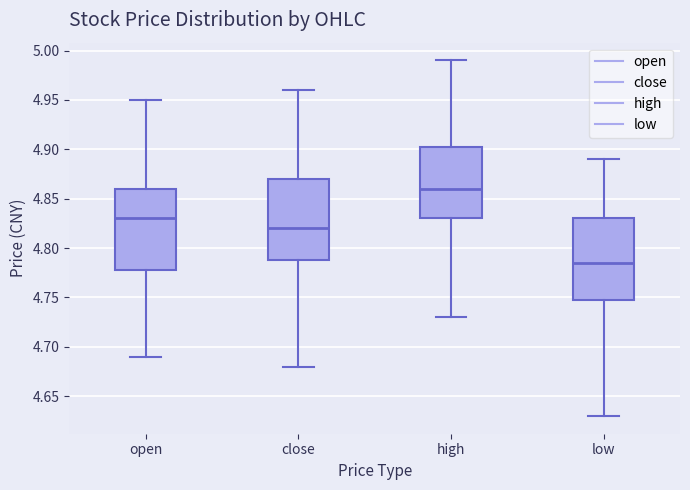

Reading left to right, read every box against the y-axis: the position of its median line, the range the box covers, and the ends of its whiskers. The values are not printed on the chart, so give them approximately, as read against the axis.

open: median 4.830, box 4.780 to 4.860, whiskers 4.690 to 4.950
close: median 4.820, box 4.790 to 4.870, whiskers 4.680 to 4.960
high: median 4.860, box 4.830 to 4.905, whiskers 4.730 to 4.990
low: median 4.785, box 4.750 to 4.830, whiskers 4.630 to 4.890